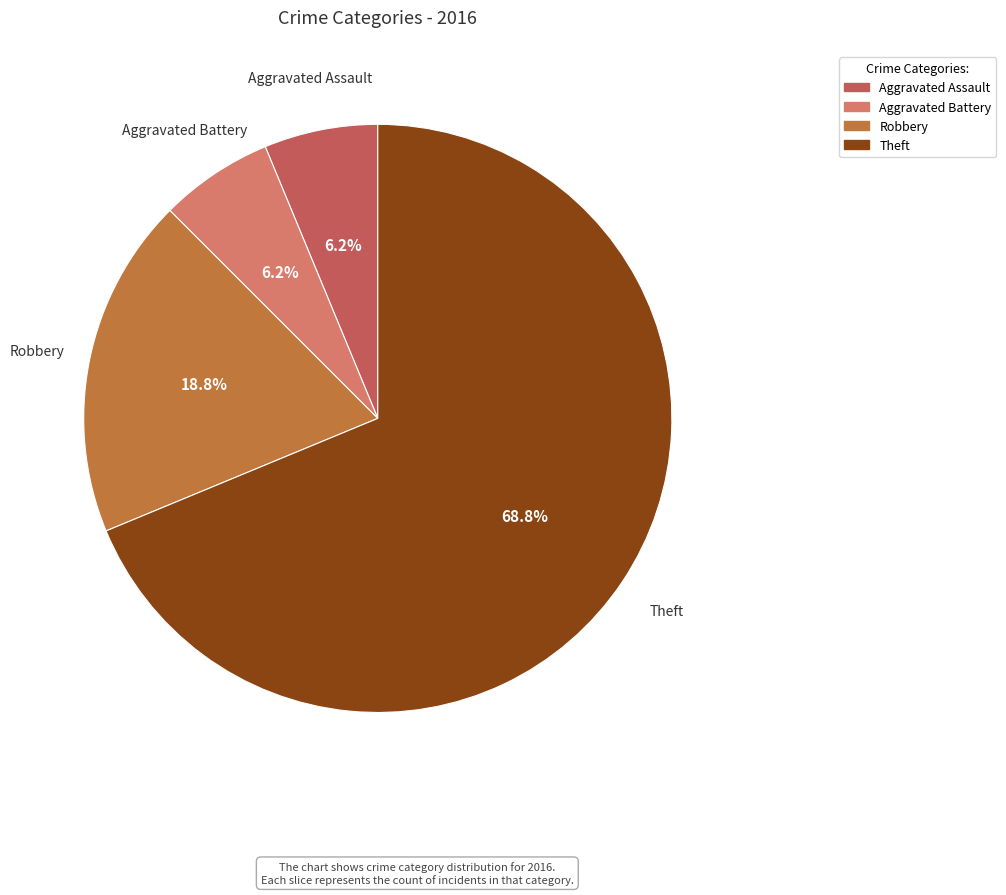

Is Theft the majority of the pie?

Yes